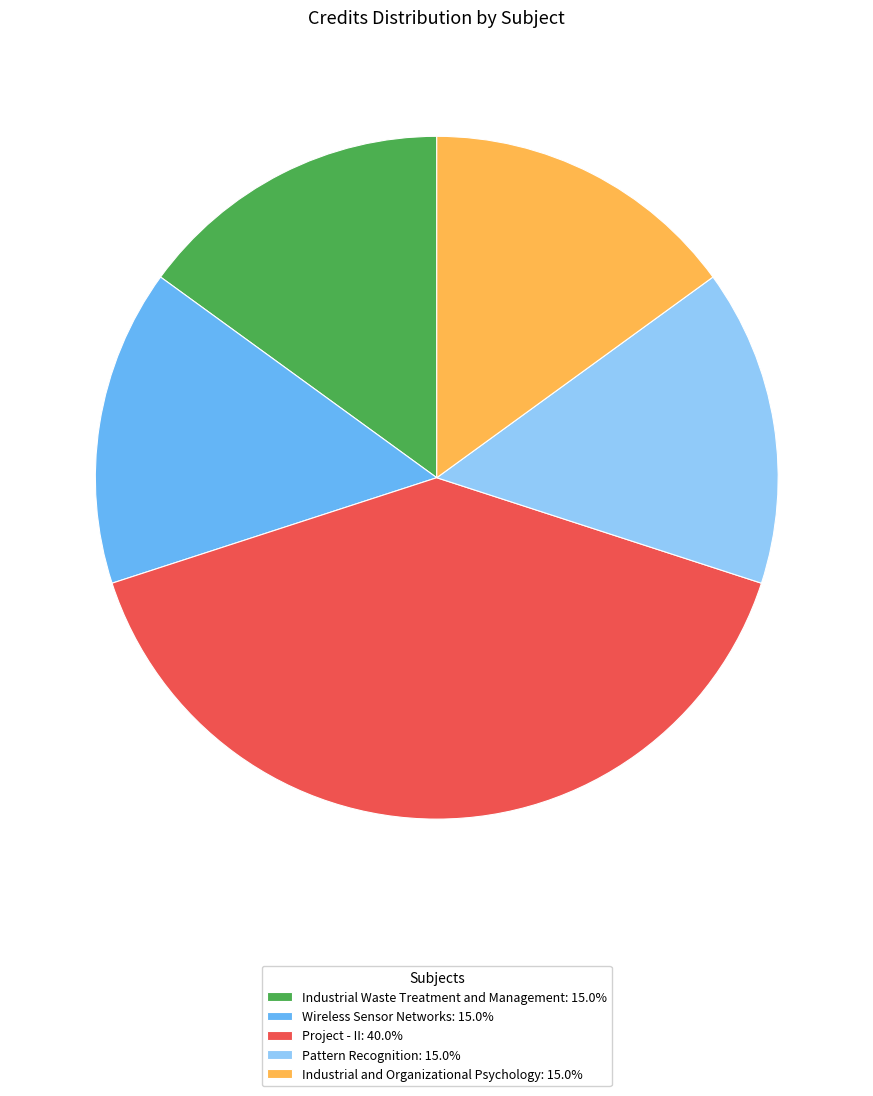

True or false: Industrial and Organizational Psychology accounts for 1% of the total.

False